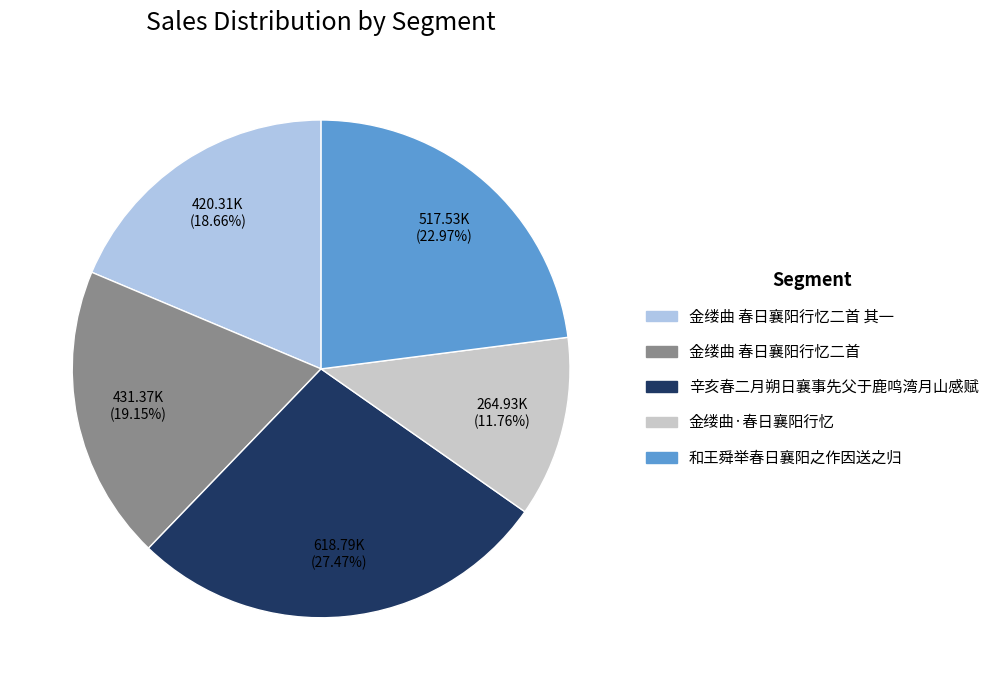

Which category has the biggest portion of the pie?

辛亥春二月朔日襄事先父于鹿鸣湾月山感赋